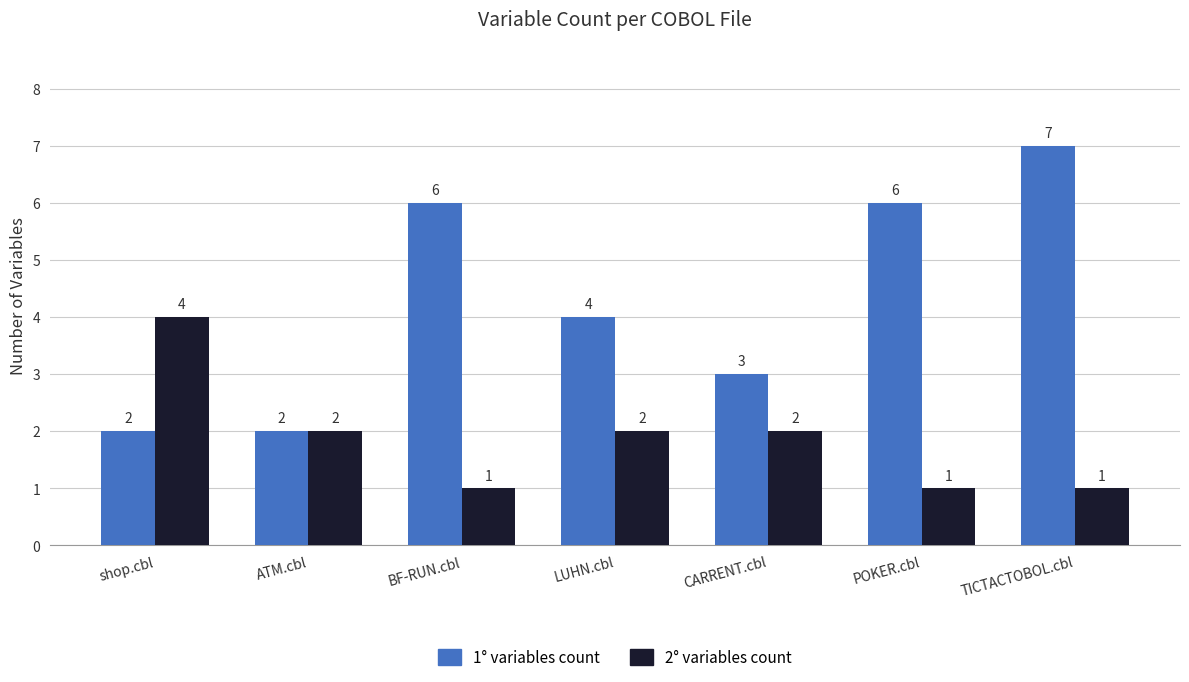

Count the number of categories in the chart.

7